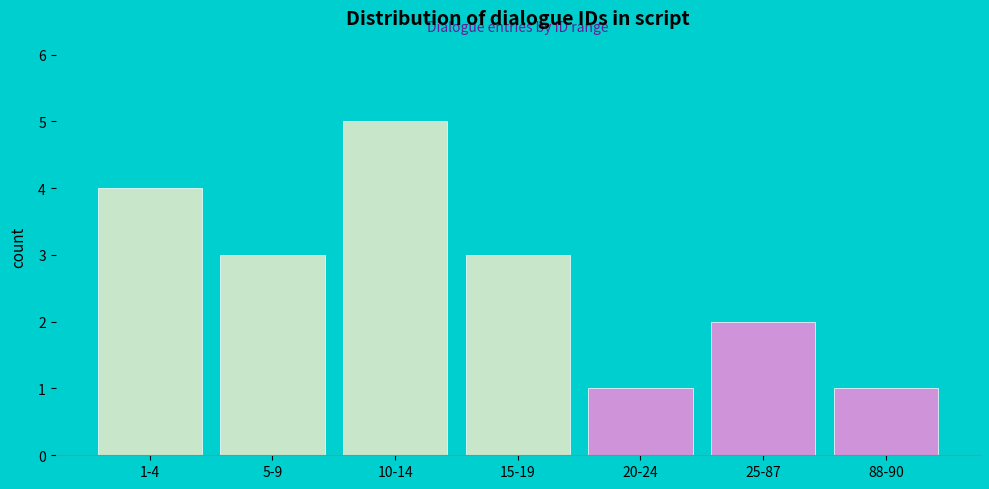

Reading left to right, what are all the values shown in this chart?

1-4=4	5-9=3	10-14=5	15-19=3	20-24=1	25-87=2	88-90=1